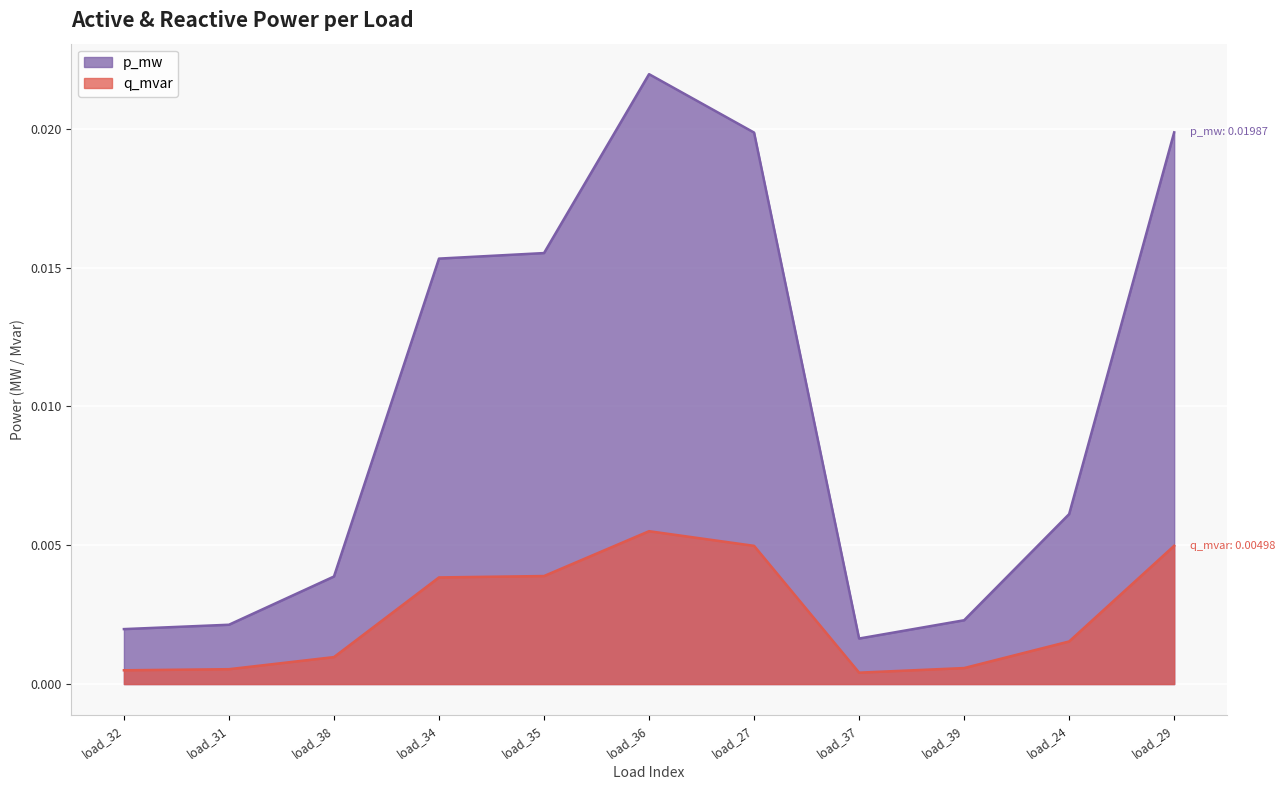

How many lines are shown in the chart?

2